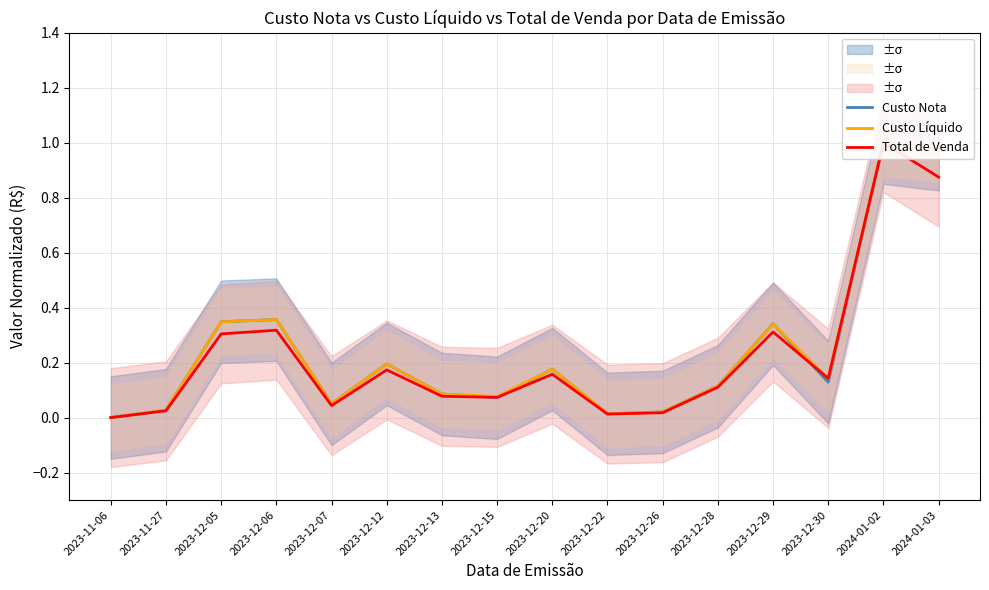

What is the value of the Custo Nota point at the 7th from the left?

0.1